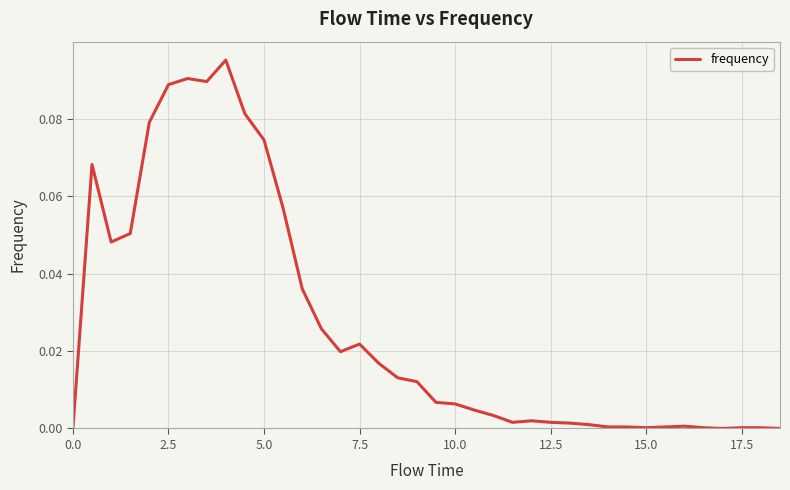

Does the chart display data point markers on the line(s)?

No